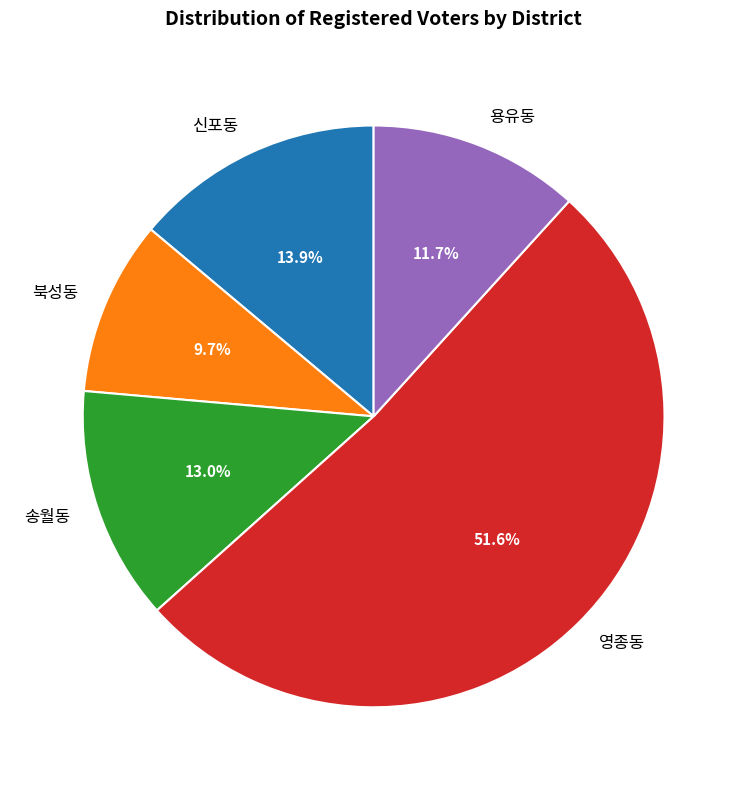

The 송월동 slice represents 13% of the pie. True or false?

True